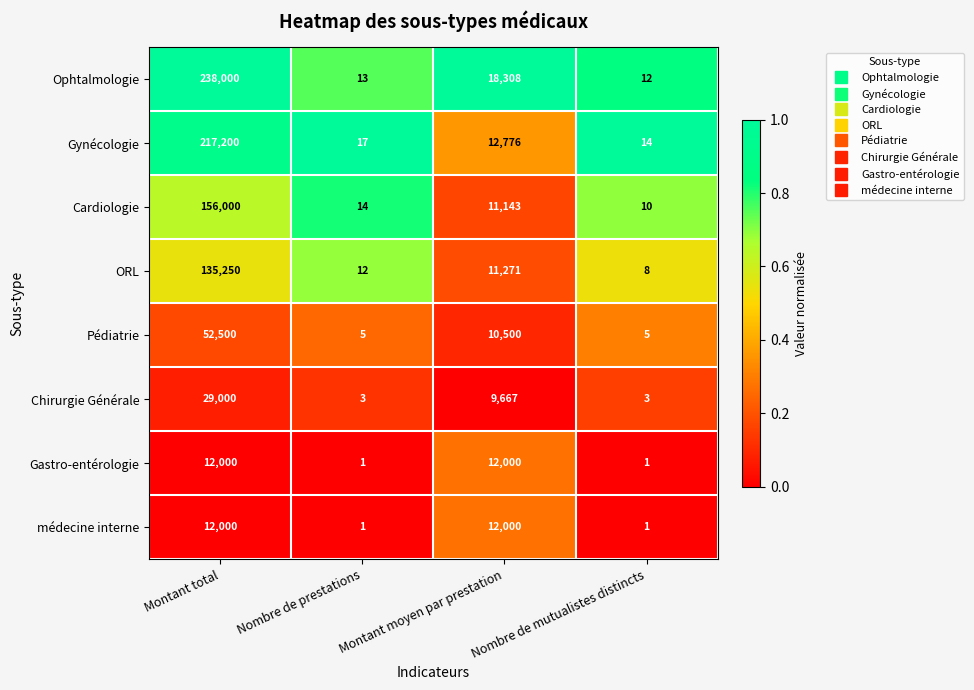

Which series has the largest range (max minus min)?

Ophtalmologie